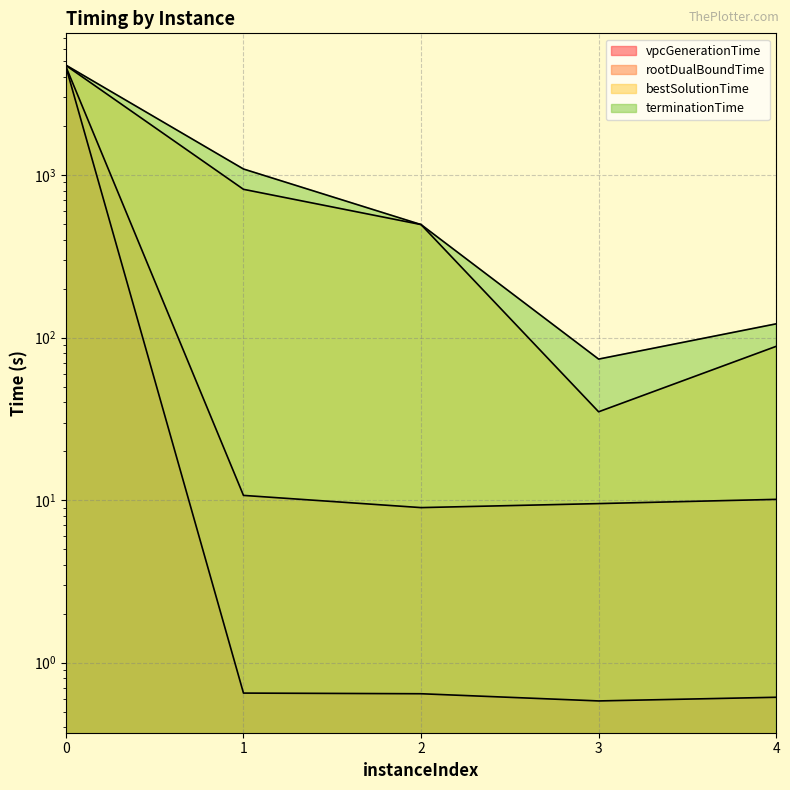

What is the minimum value for bestSolutionTime?

35.0